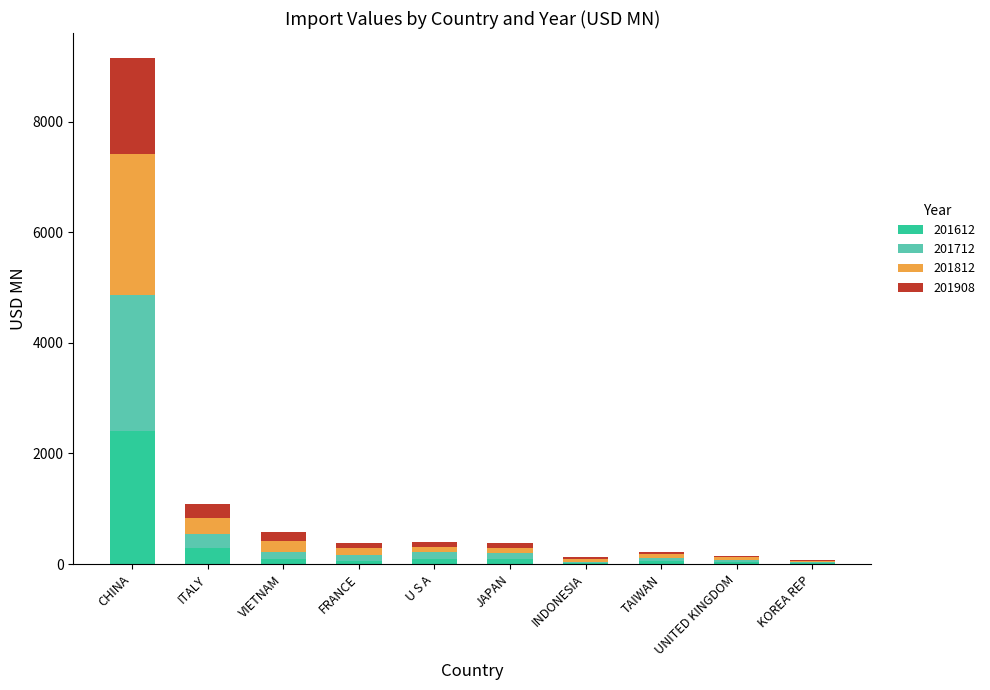

At which category is the sum across all series the highest?

CHINA